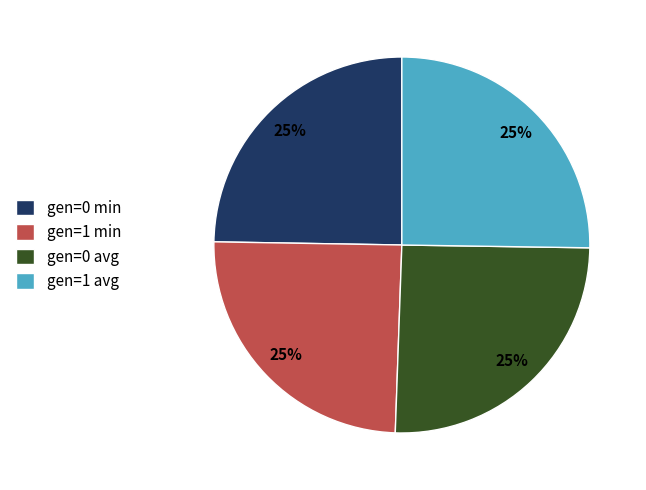

To the nearest percent, what percentage of the pie is gen=0 avg?

25%